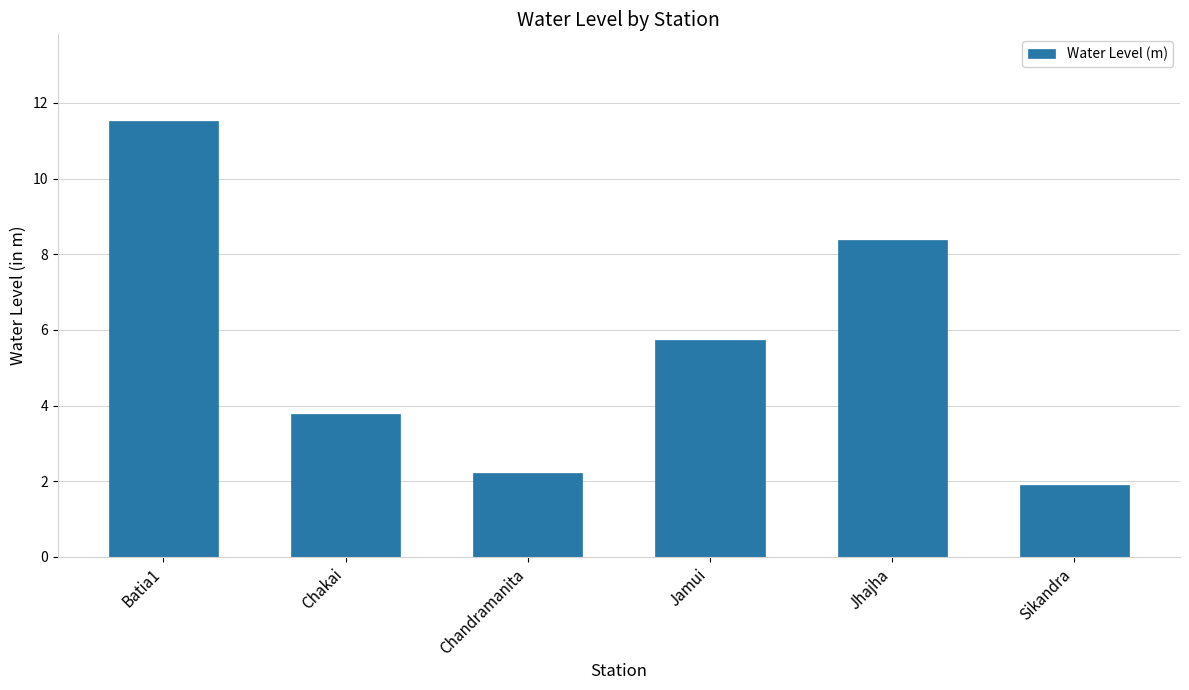

Which category has the highest value across all series?

Batia1